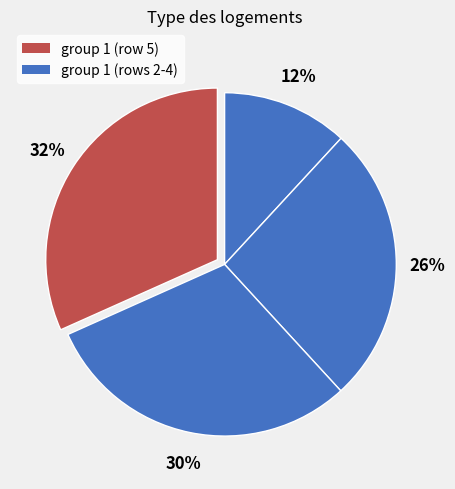

To the nearest percent, what is the difference between the largest and smallest slice percentages?

20%